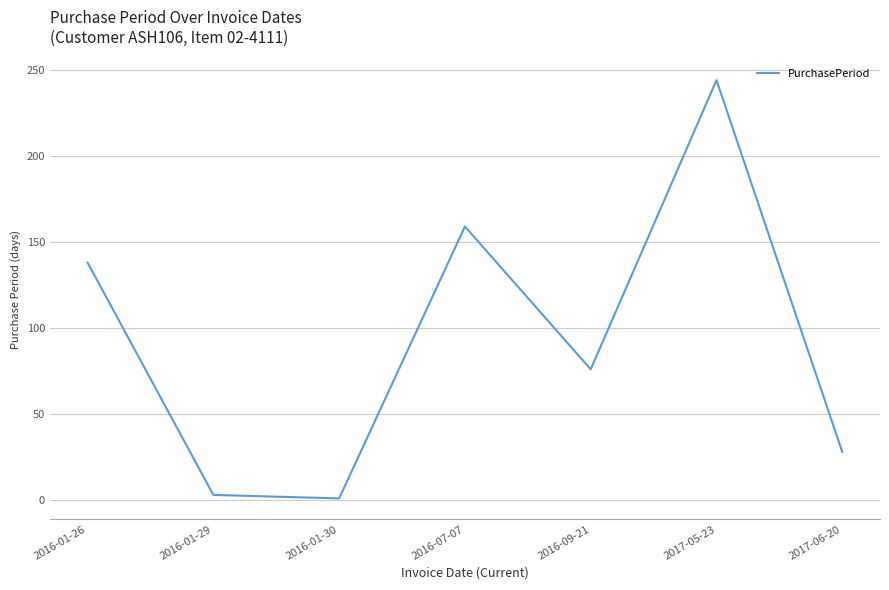

What is the maximum value shown in the chart?

244